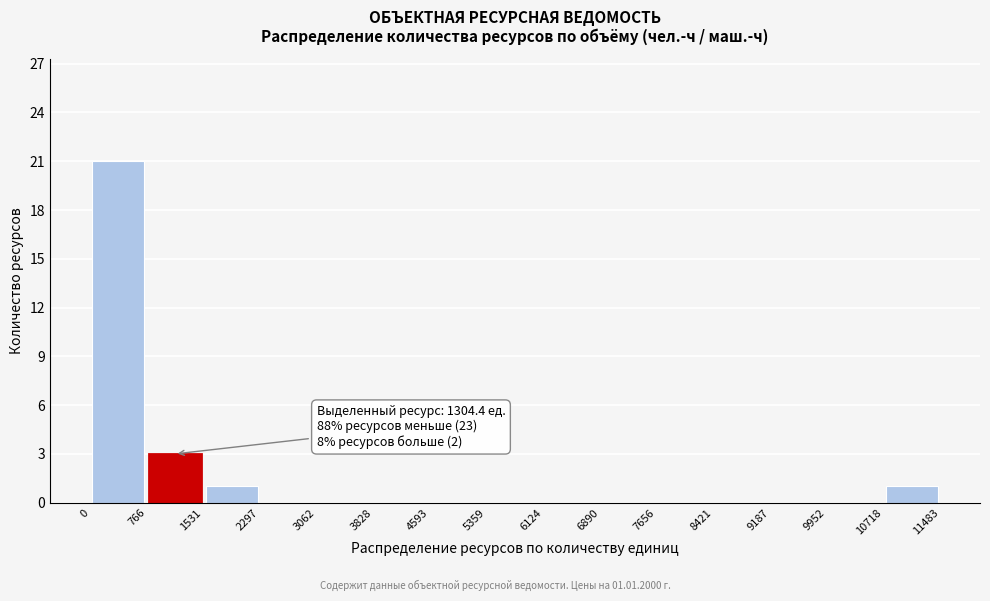

Which range on the x-axis has the tallest bar?

0 to 766